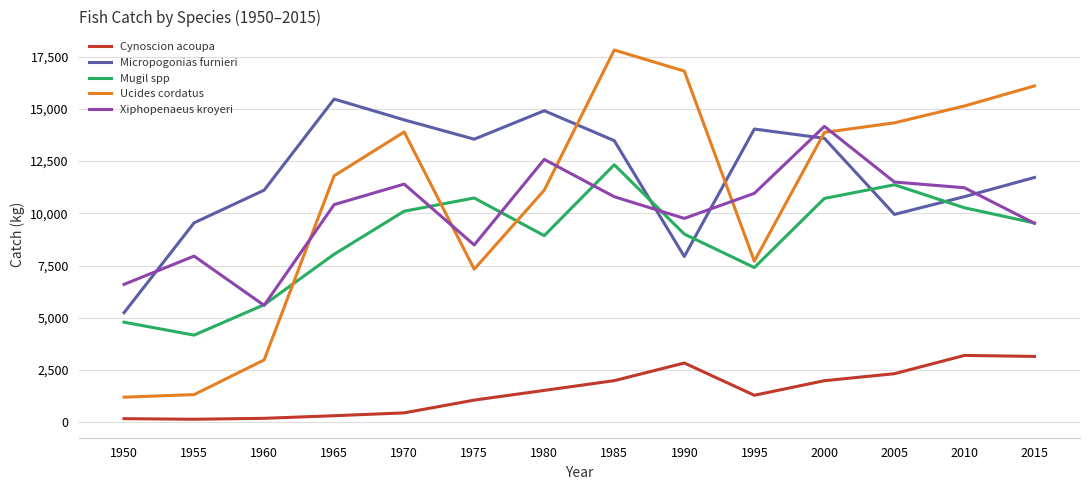

Which series has the widest spread of values?

Ucides cordatus